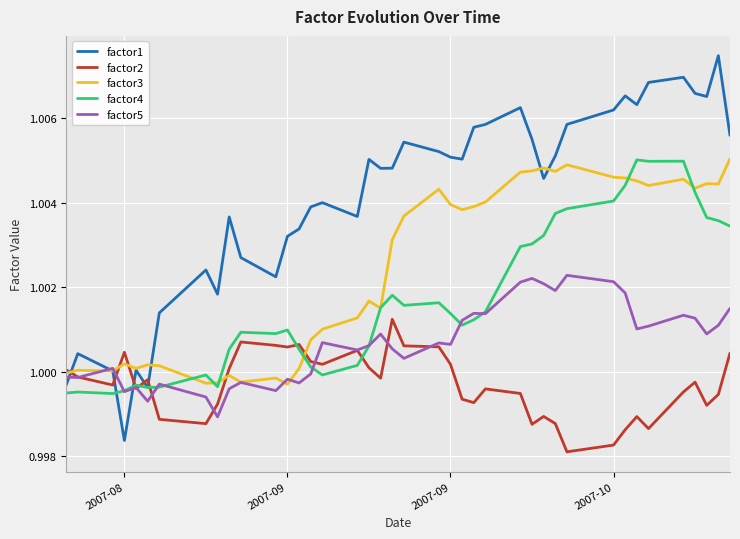

Which series has the widest spread of values?

factor1